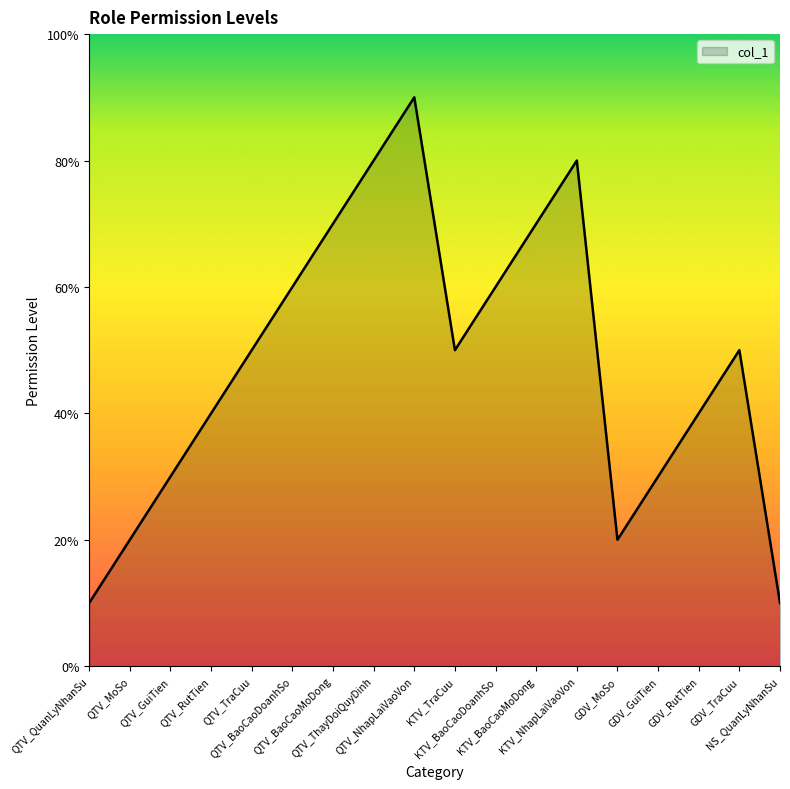

Is this an area chart (filled region under the line)?

Yes